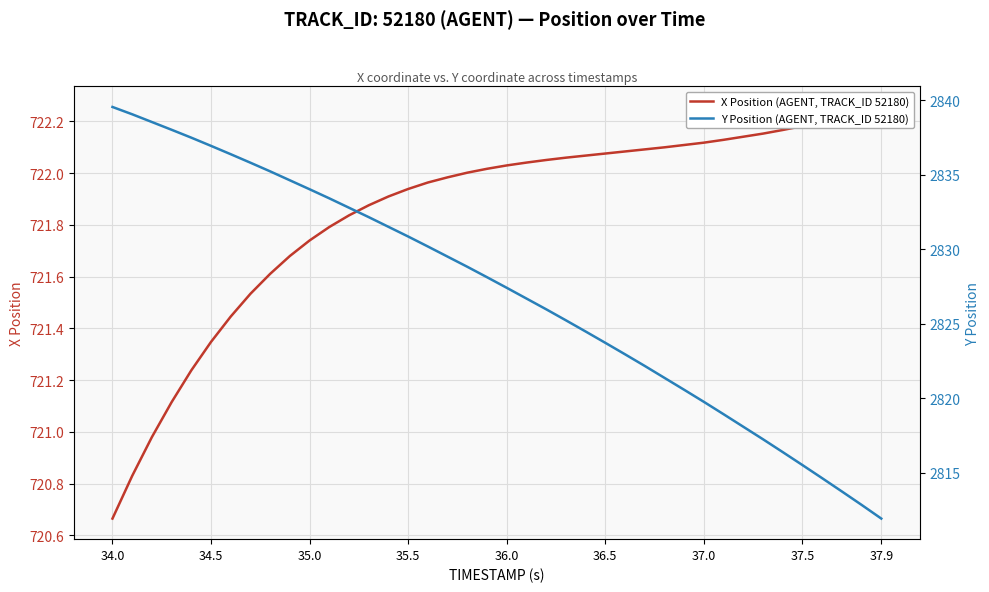

True or false: X Position (AGENT, TRACK_ID 52180) and Y Position (AGENT, TRACK_ID 52180) intersect in this chart.

False